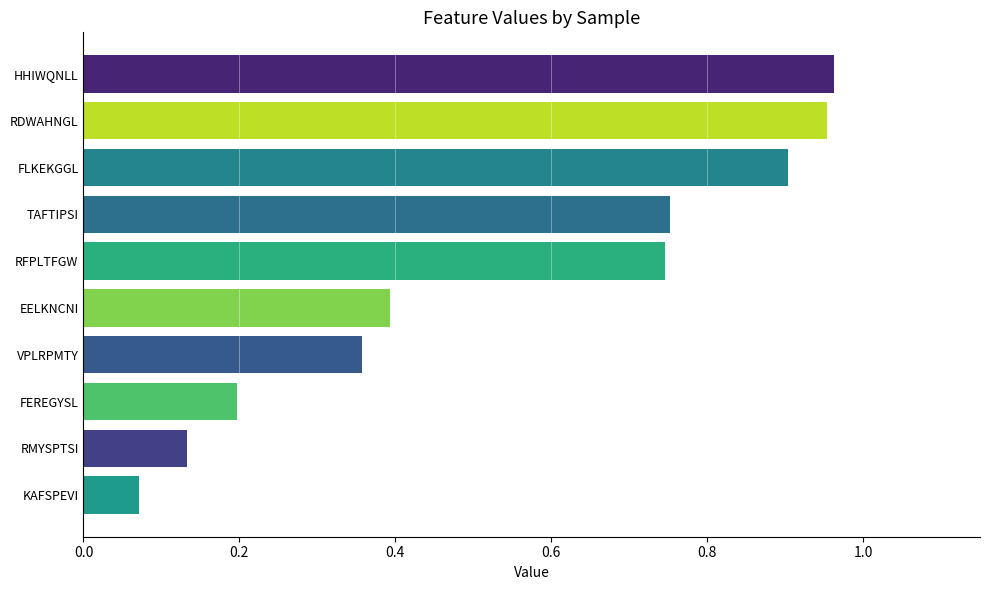

What is the difference between the maximum and minimum values?

0.9